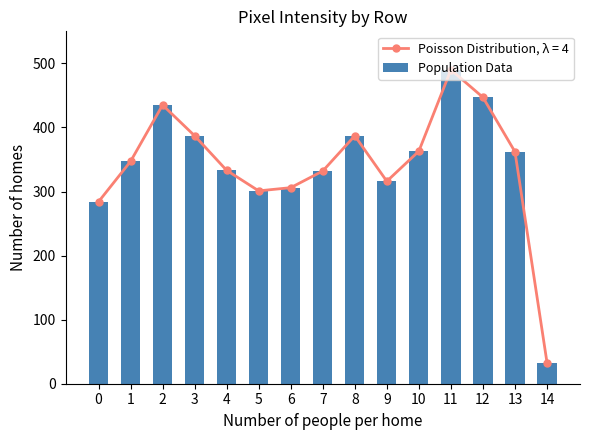

What is the change in value from 8 to 14?

-354